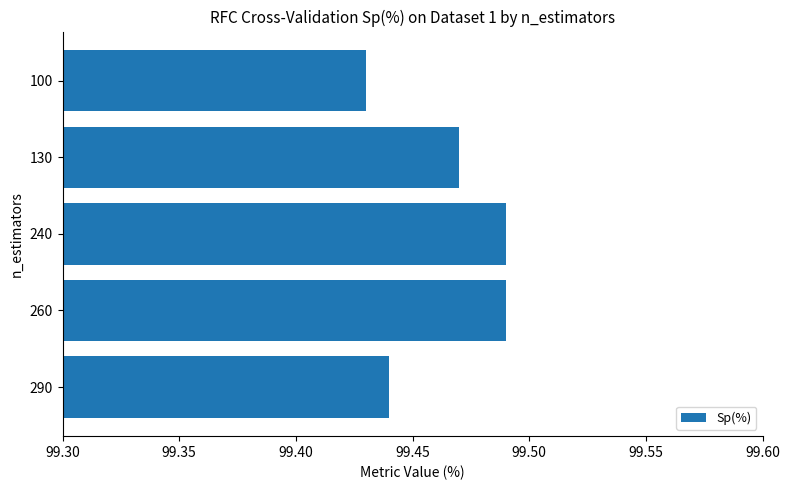

Count the number of categories in the chart.

5